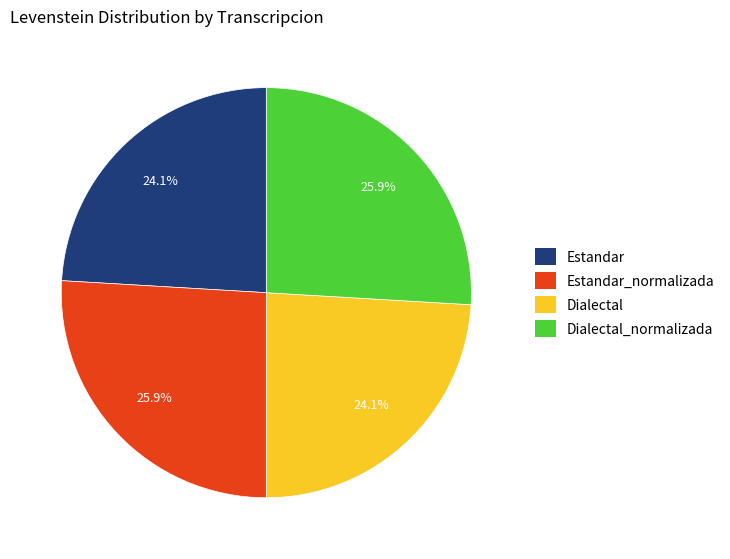

Is there a majority slice in this chart?

No